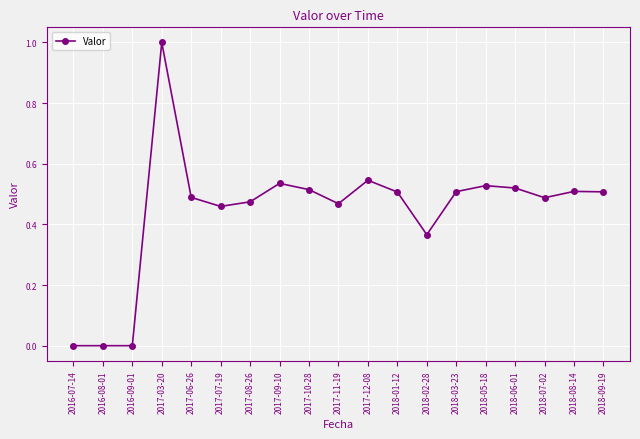

Is it true that the value at 2018-06-01 is 0.5?

True